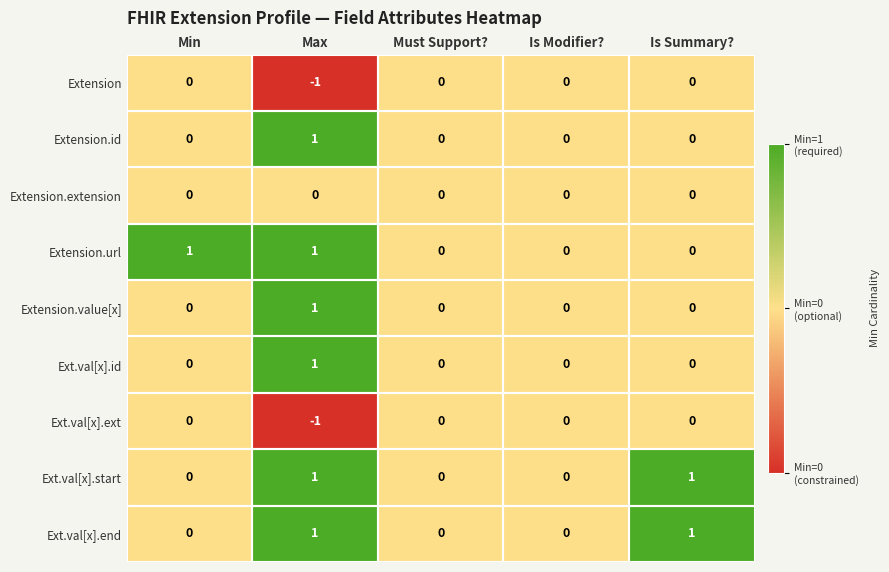

Which category has the lowest value in the Extension series?

Max